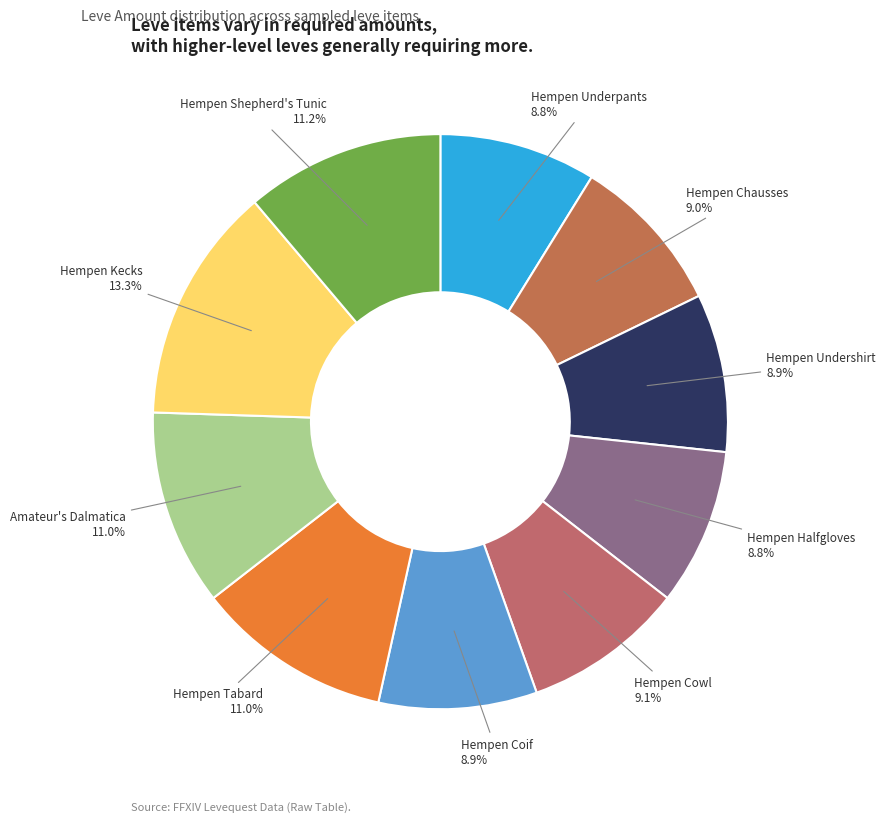

True or false: Amateur's Dalmatica accounts for 11% of the total.

True